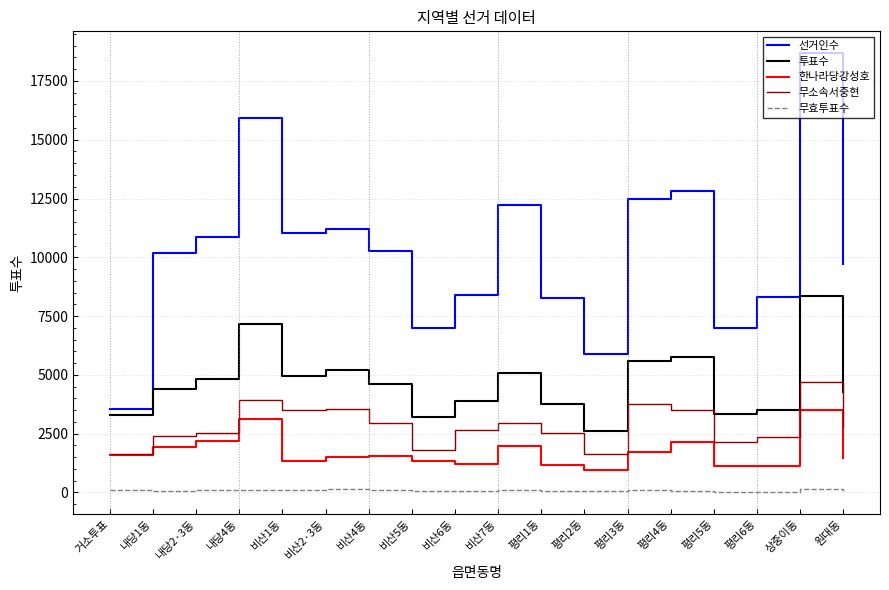

What is the maximum value for 무소속서중현?

4694